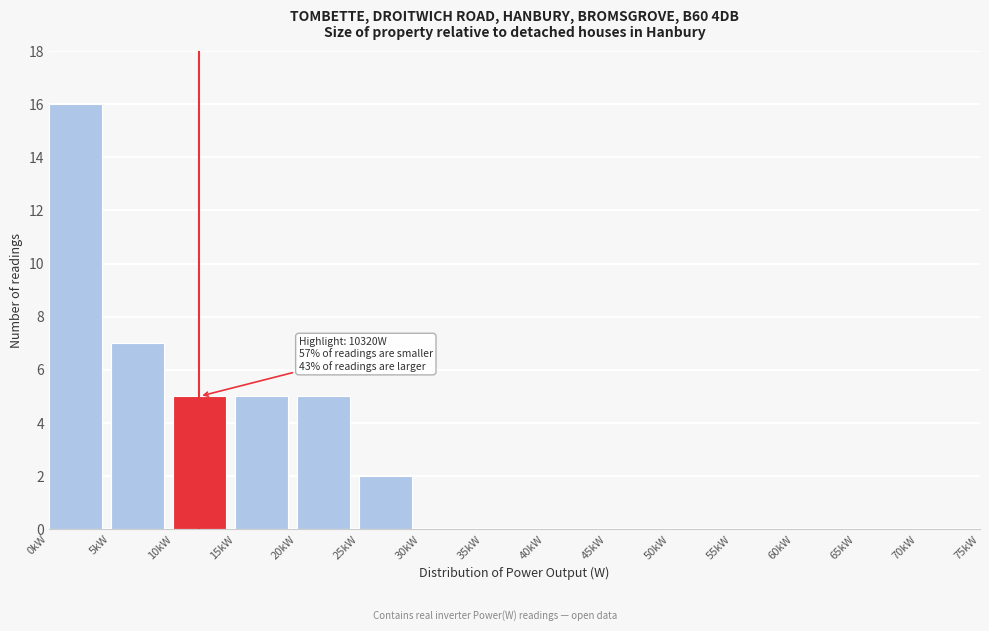

Reading left to right, transcribe all the data shown in this chart.

0kW=16	5kW=7	10kW=5	15kW=5	20kW=5	25kW=2	30kW=0	35kW=0	40kW=0	45kW=0	50kW=0	55kW=0	60kW=0	65kW=0	70kW=0